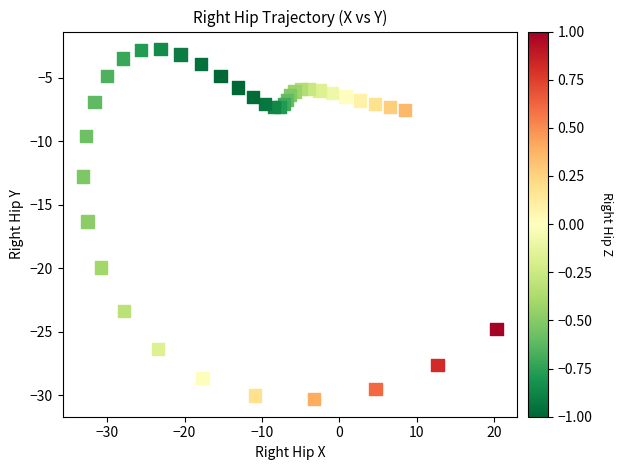

What Y value in the scatter plot is closest to -16?

-16.3